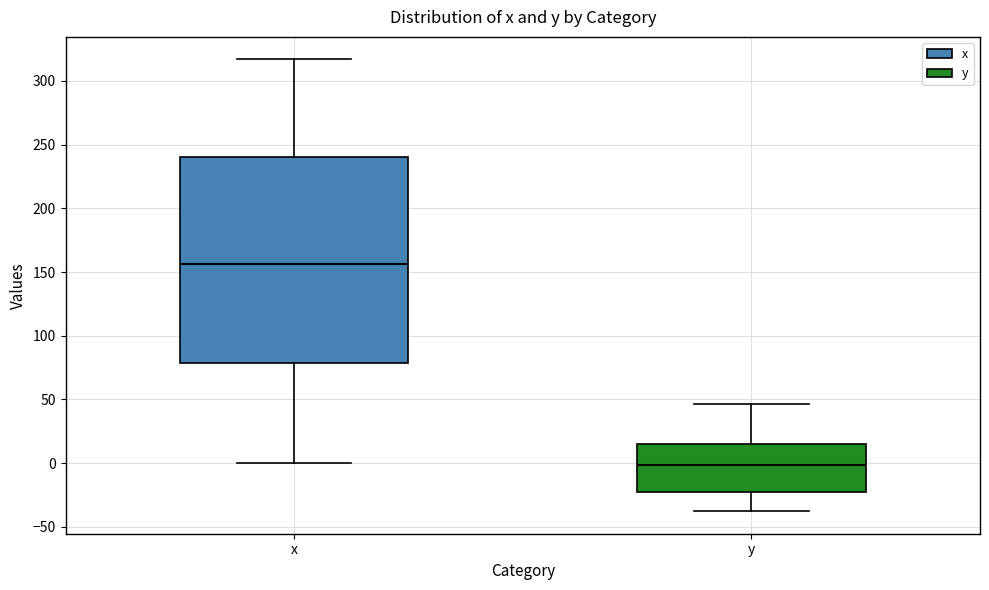

Comparing the boxes themselves (not the whiskers), which one is the tallest?

x